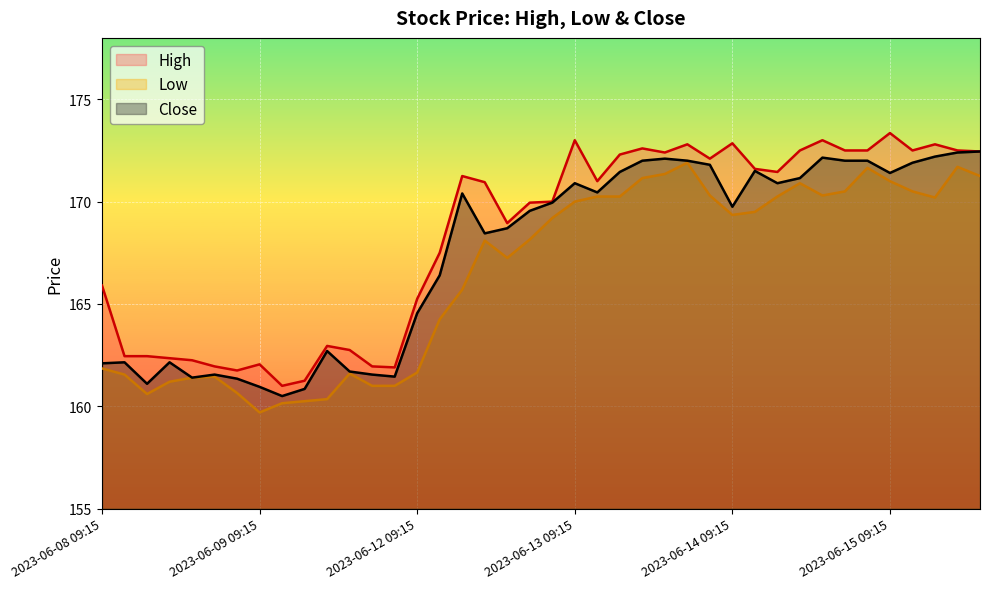

List the series in order of their overall mean, lowest first.

Low, Close, High